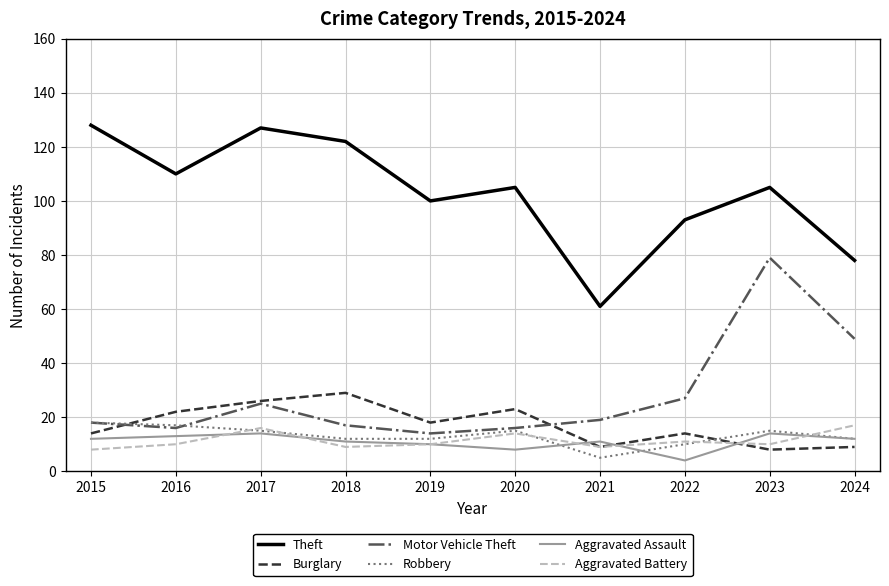

True or false: Theft and Aggravated Assault cross at least once.

False